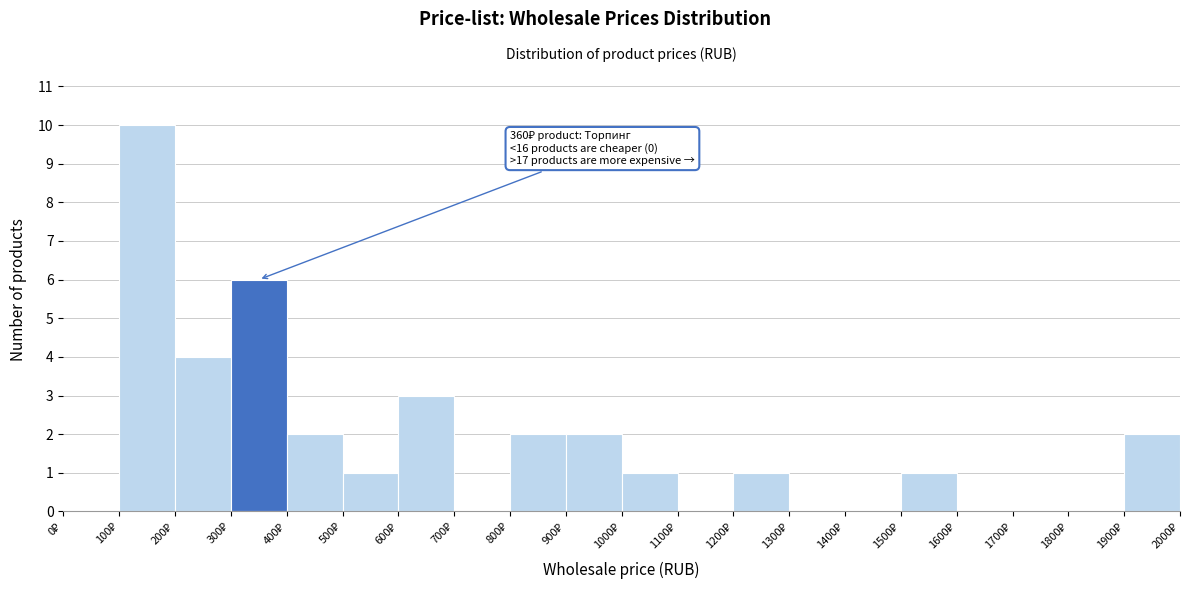

Over which range of the x-axis is the bar tallest?

100 to 200